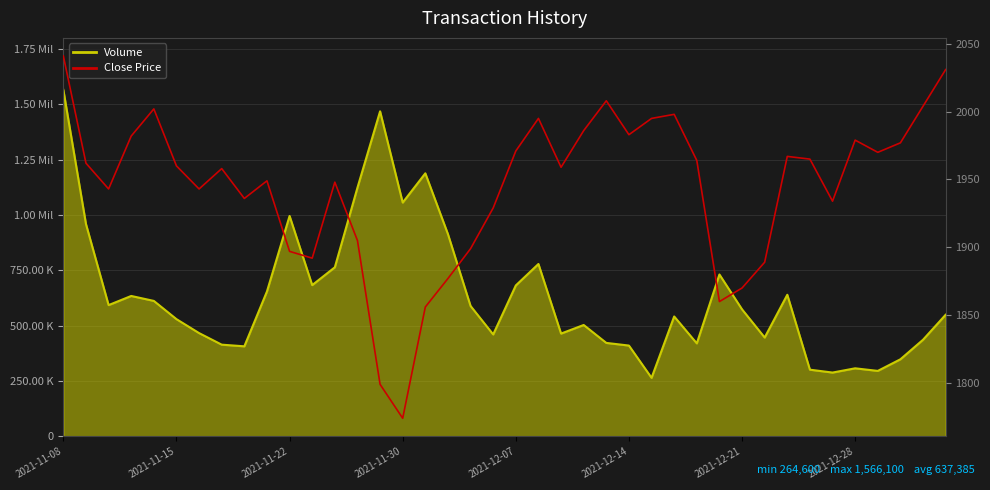

The Close Price series shows 956 at 32. True or false?

False